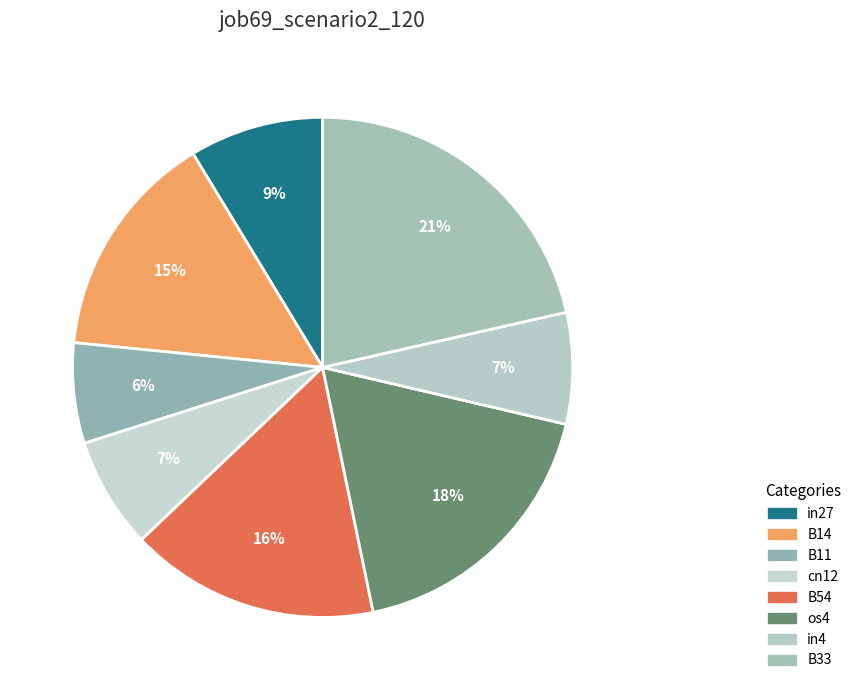

How many slices are in this pie chart?

8